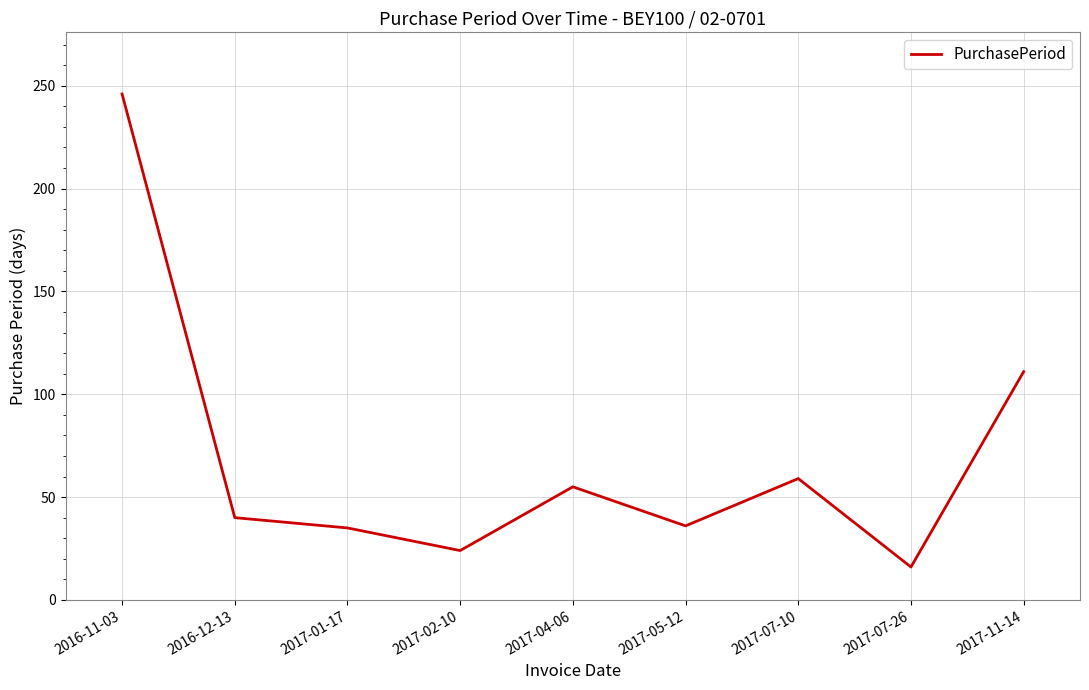

What is the ratio of the value at 2017-04-06 to the value at 2017-02-10?

2.3